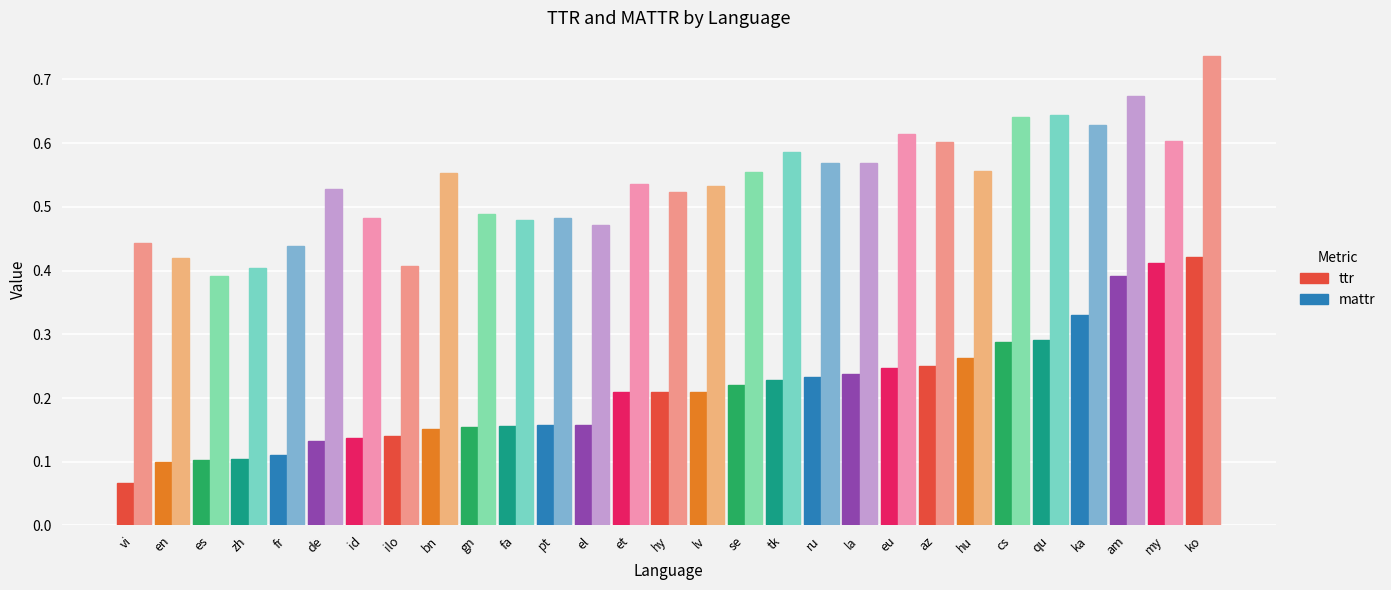

Which series has the largest range (max minus min)?

ttr